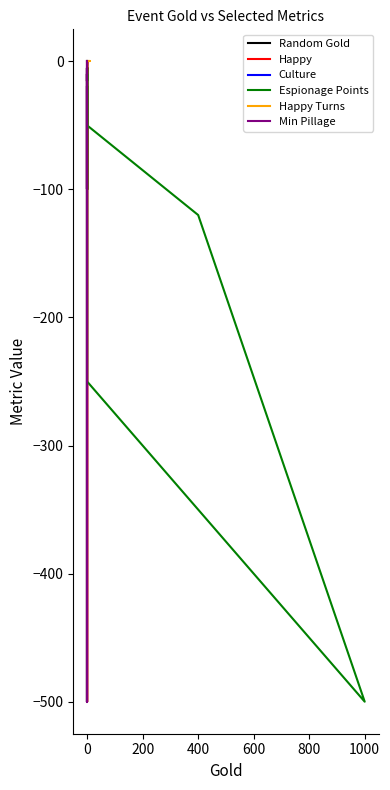

True or false: Espionage Points and Min Pillage cross at least once.

False